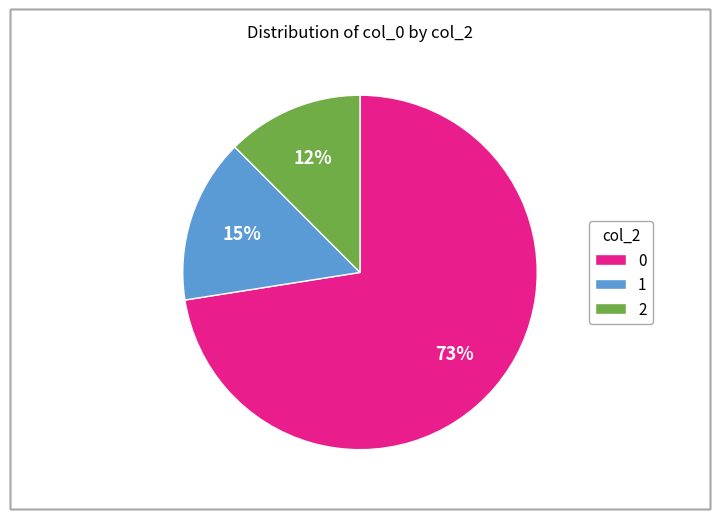

Is there a majority slice in this chart?

Yes